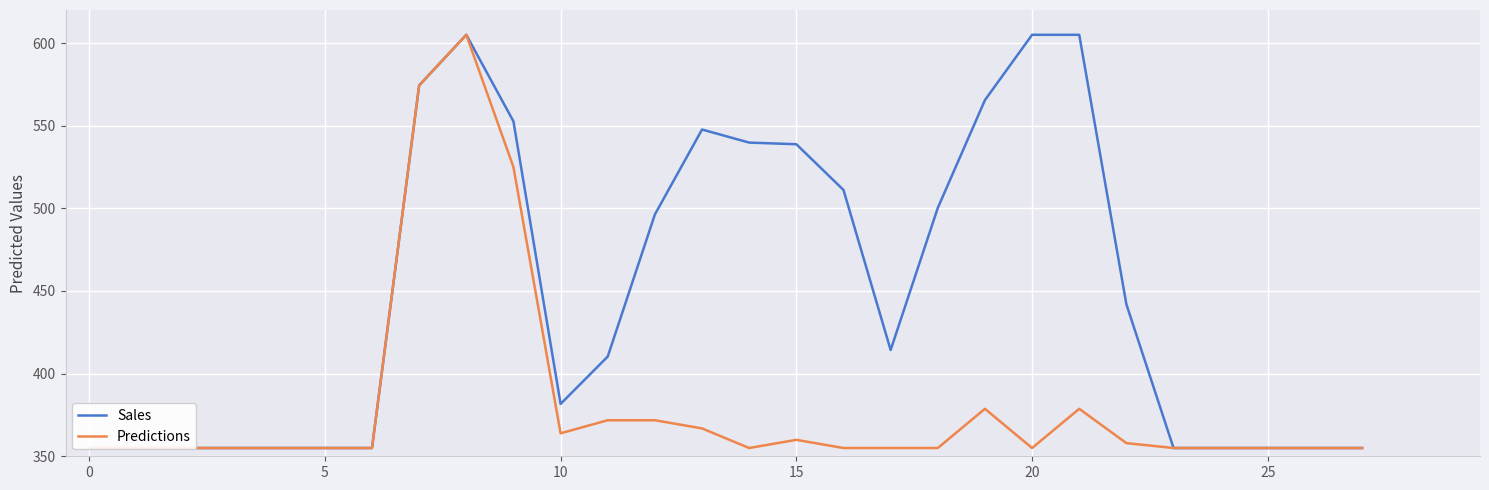

At how many categories does at least one series exceed 545?

7